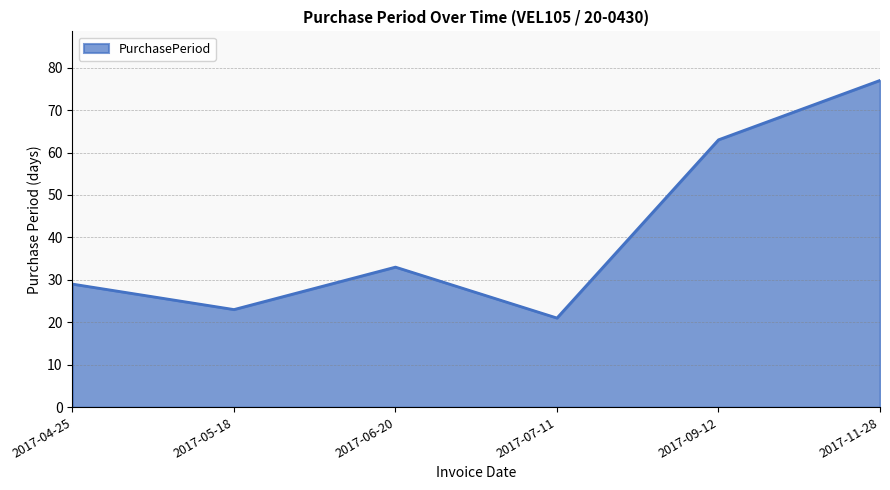

What is the approximate value at 2017-05-18?

23